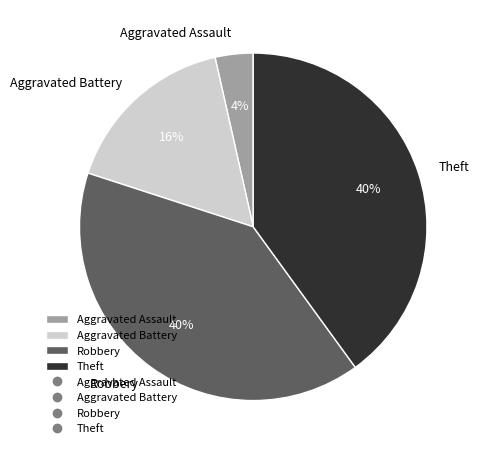

What is the ratio of the value at Aggravated Assault to the value at Aggravated Battery?

0.2